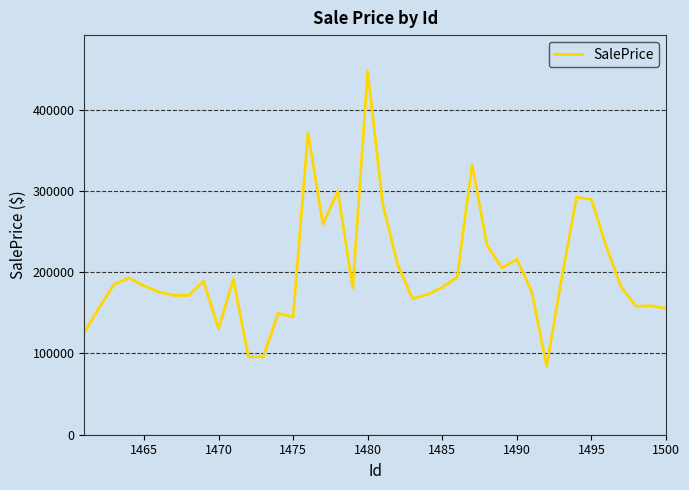

What is the maximum value shown in the chart?

447032.6